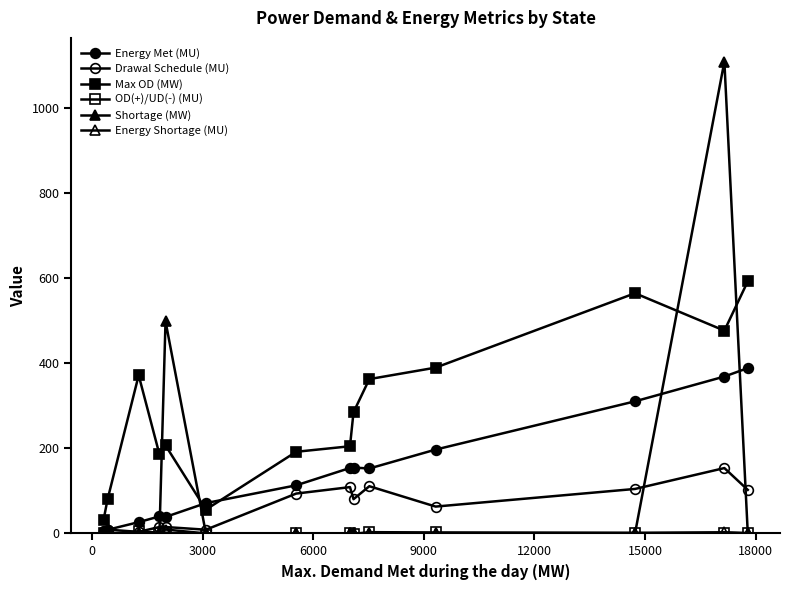

How many intersections are there between OD(+)/UD(-) (MU) and Drawal Schedule (MU)?

2